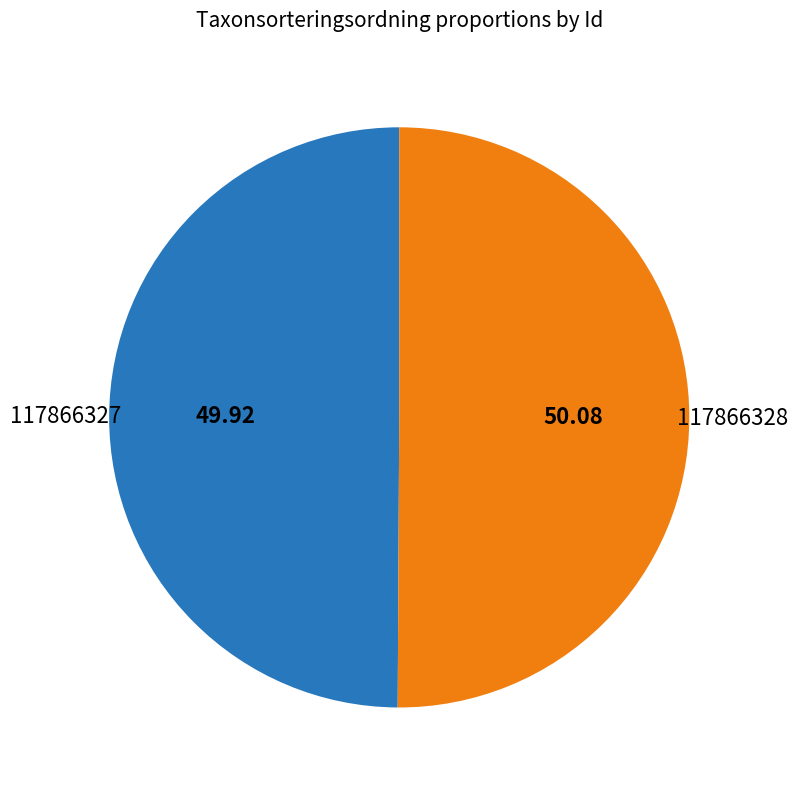

Is the sum of 117866328 and 117866327 greater than half?

Yes